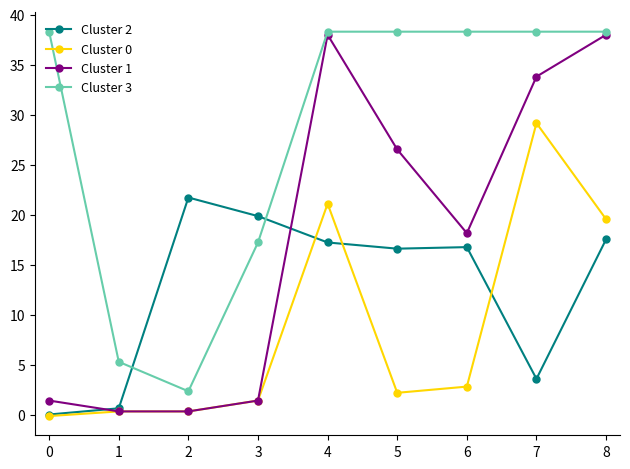

How many lines are shown in the chart?

4